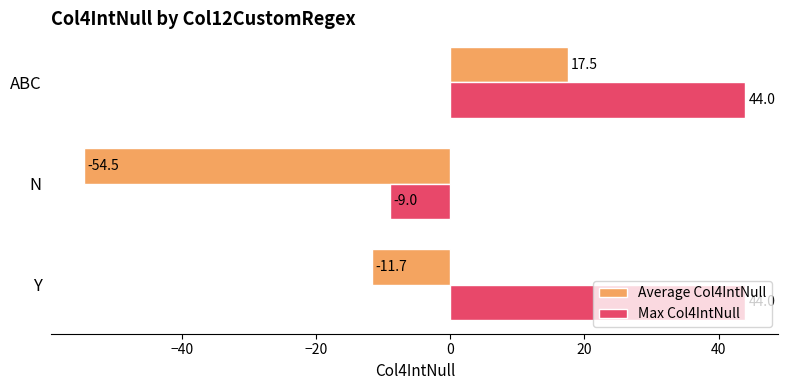

The Average Col4IntNull series shows -7.1 at Y. True or false?

False